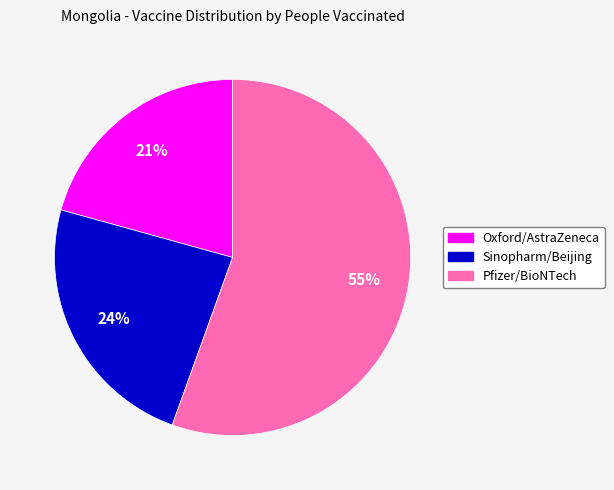

Is there any slice that represents more than half of the pie?

Yes